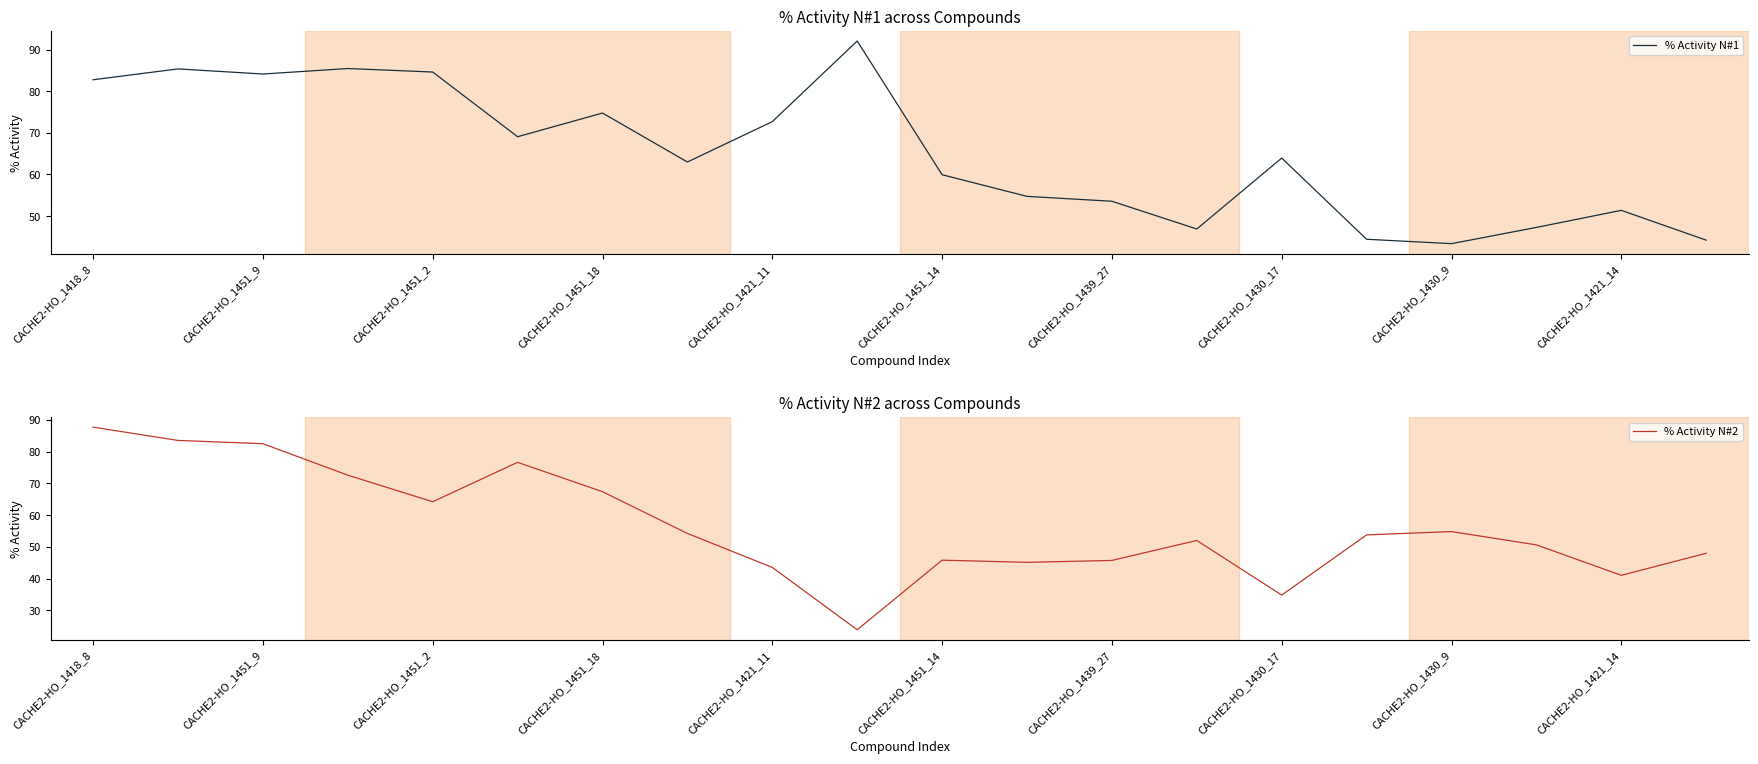

The value of % Activity N#1 at CACHE2-HO_1418_8 is 128.1. True or false?

False